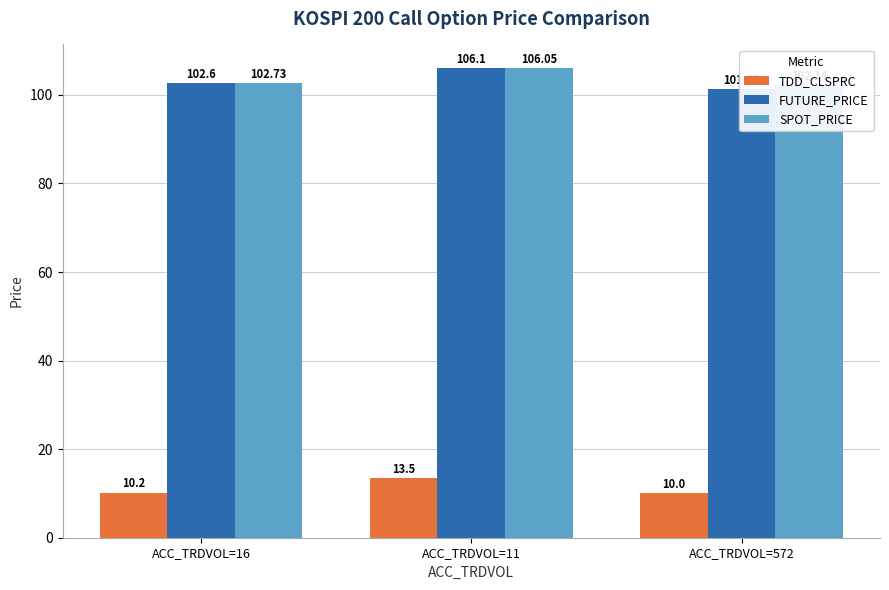

Does the chart contain any negative values?

No